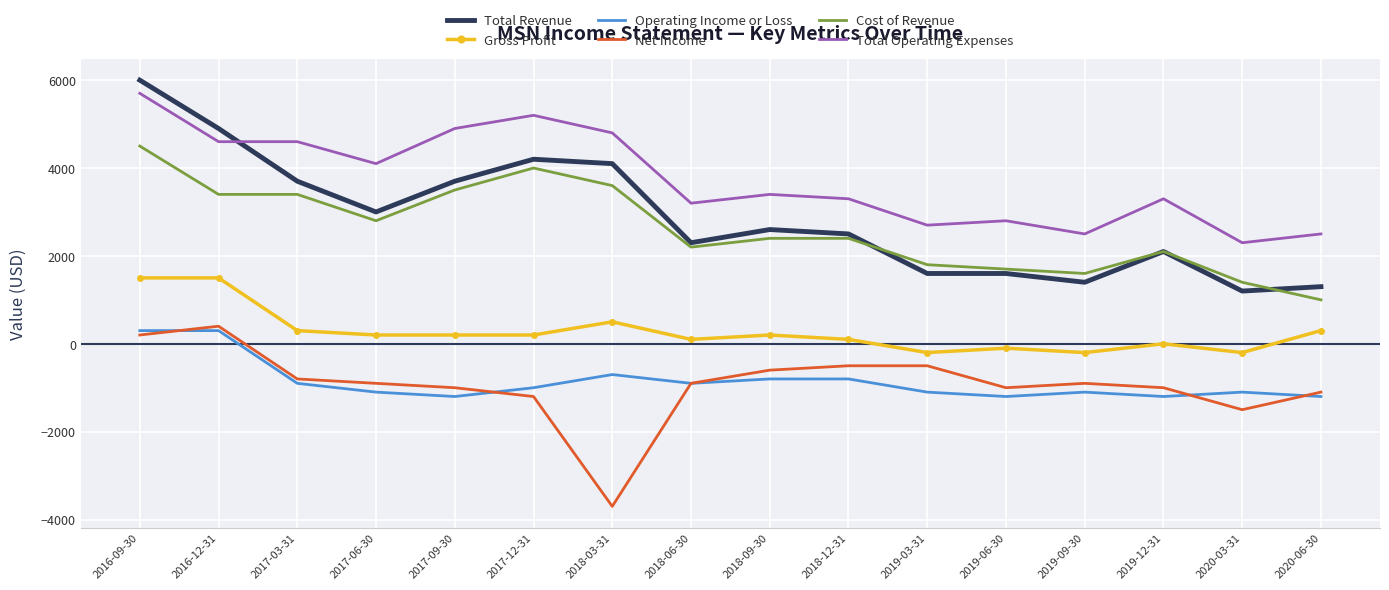

The Cost of Revenue series shows 1393 at 2016-12-31. True or false?

False